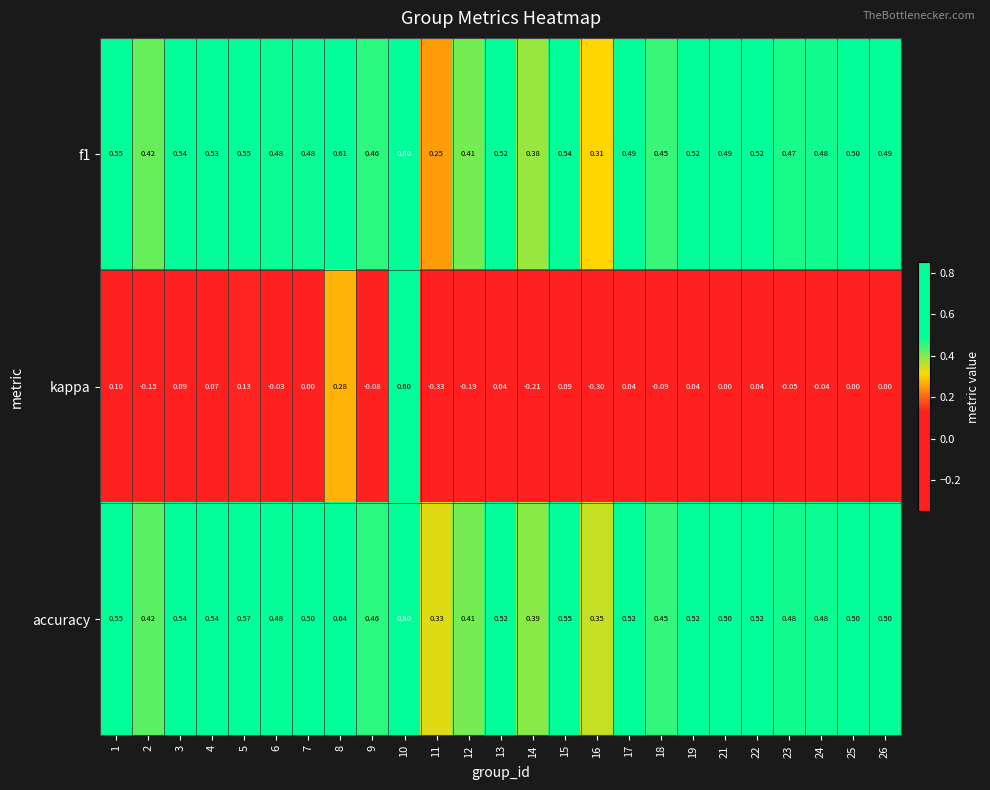

Which series has the widest spread of values?

kappa